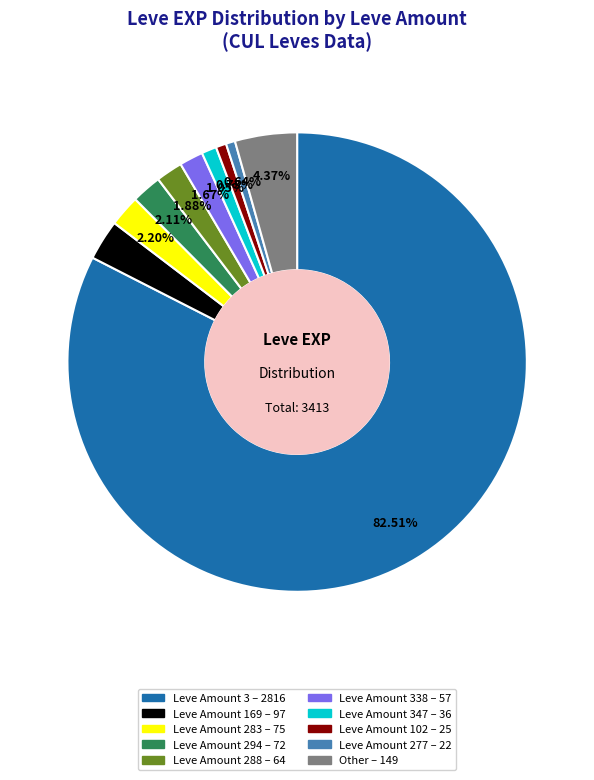

Is there a majority slice in this chart?

Yes